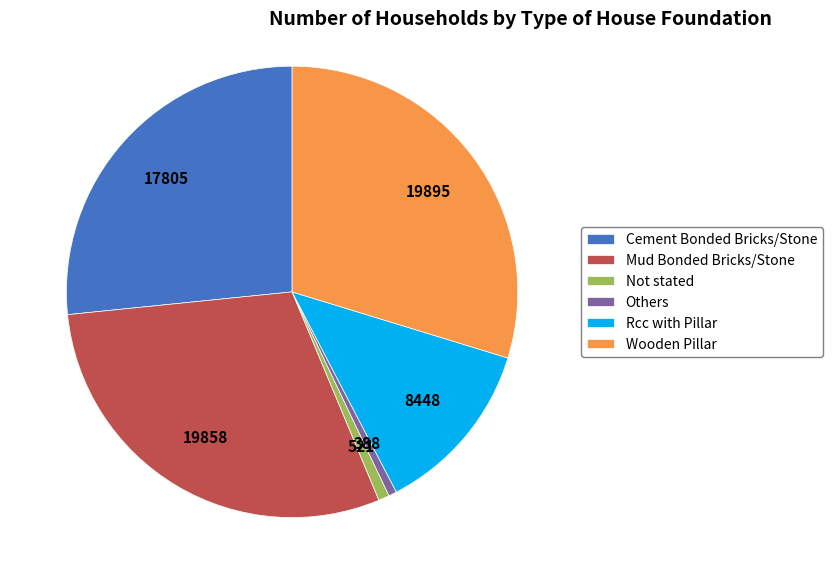

Is the sum of Not stated and Others greater than half?

No